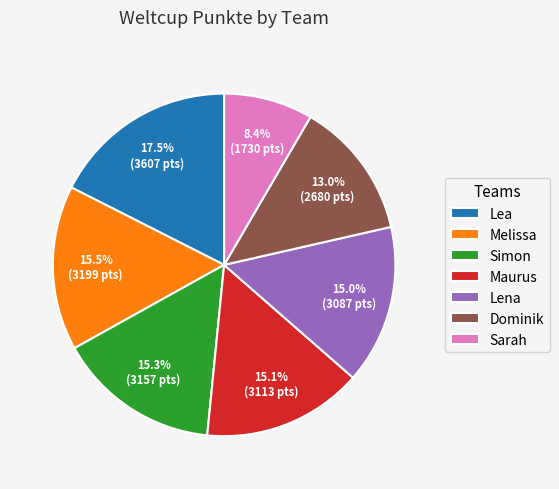

What percentage is the Sarah slice, to the nearest percent?

8%